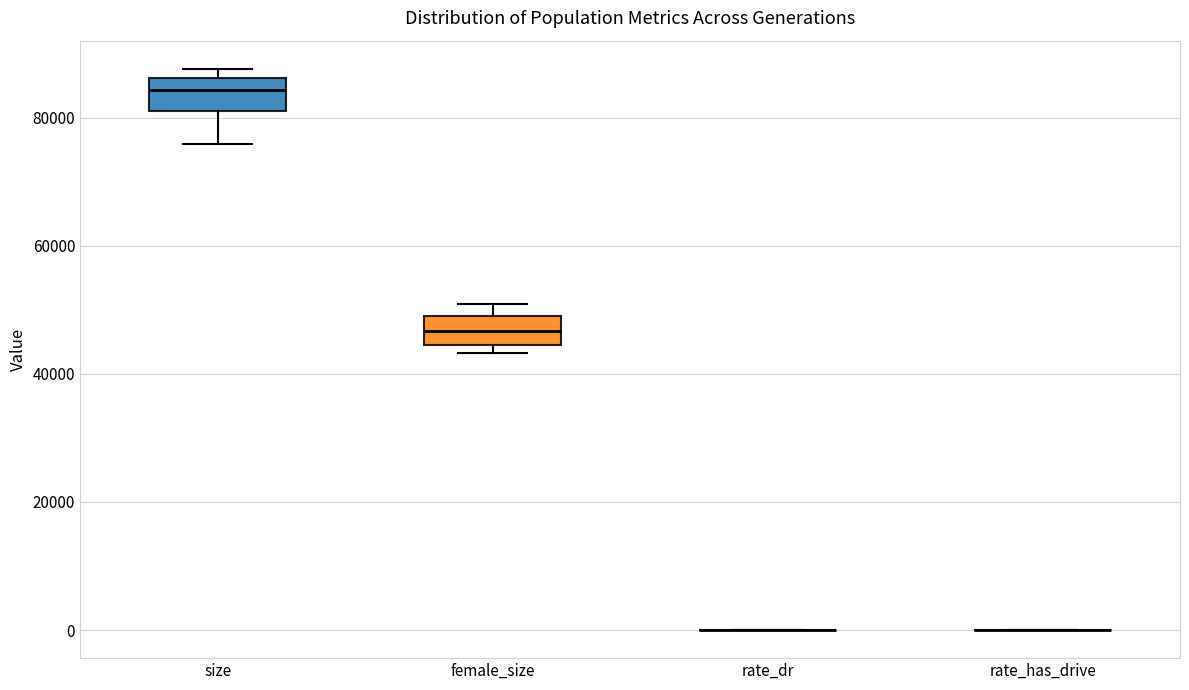

Reading left to right, transcribe this box plot: for each box, give where its median line is, the range the box spans, and where its two whiskers end, as read against the y-axis. The values are not printed on the chart, so give them approximately, as read against the axis.

size: median 84000, box 82000 to 86000, whiskers 76000 to 88000
female_size: median 46000, box 44000 to 50000, whiskers 44000 (just below the box's lower edge) to 50000 (just above the box's upper edge)
rate_dr: box collapsed to a line at 0, whiskers 0 to 0
rate_has_drive: box collapsed to a line at 0, whiskers 0 to 0